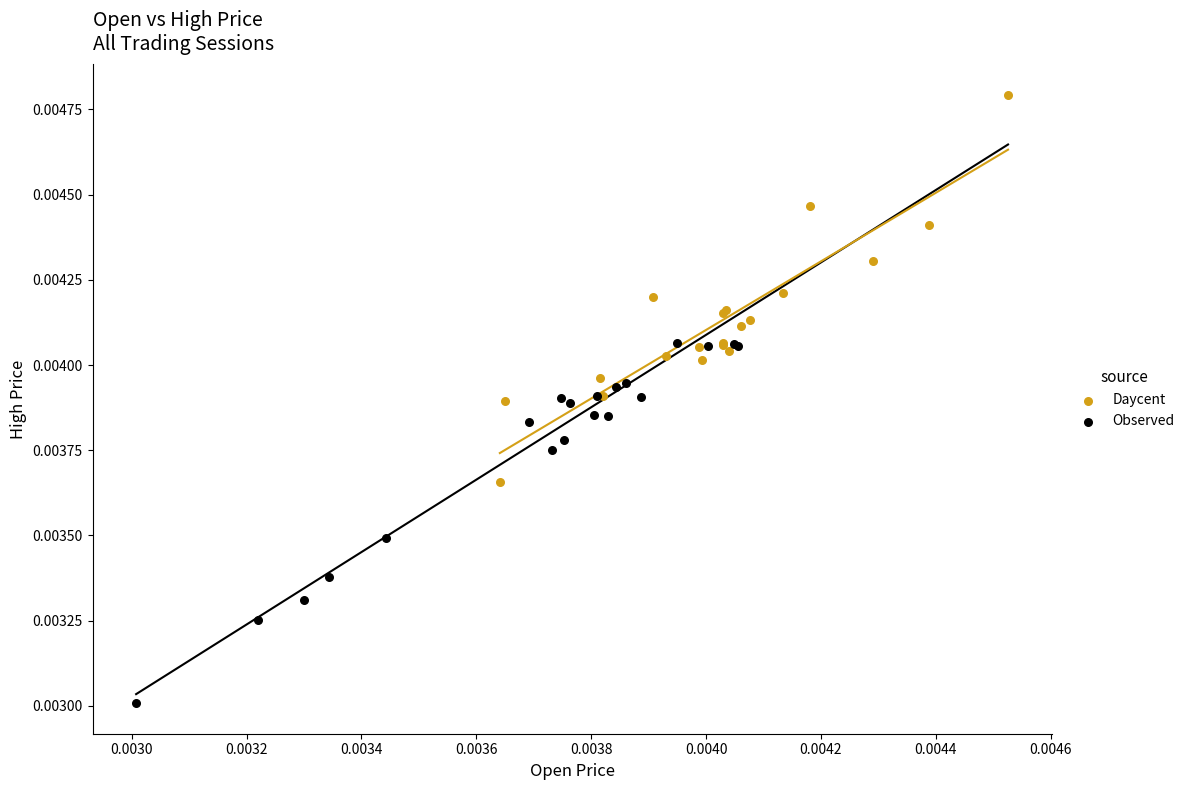

Which series has the widest spread of Y values?

Daycent